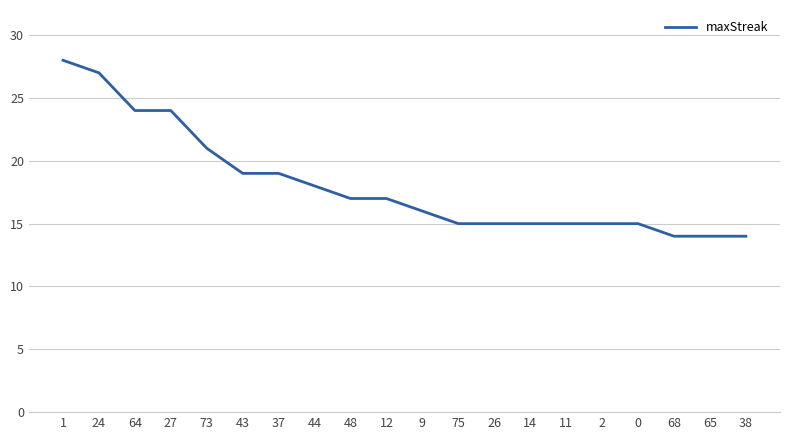

The chart shows a value of 28 at 1. True or false?

True